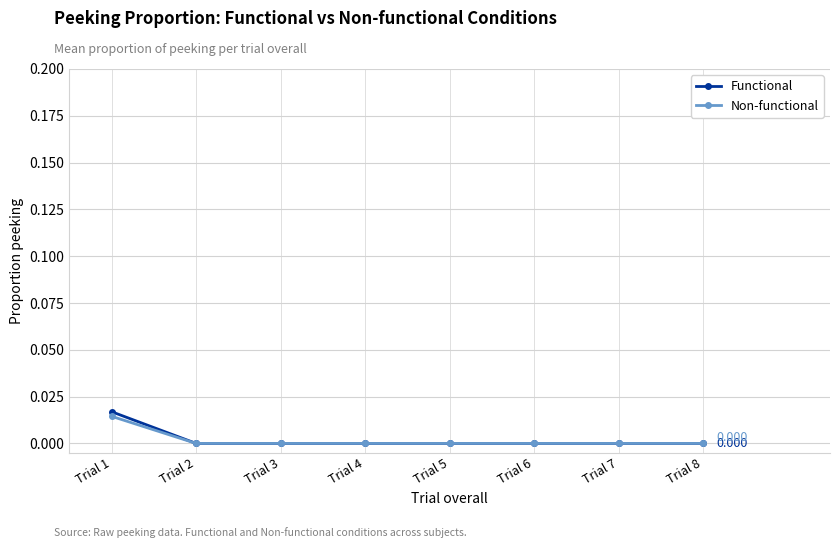

How many lines are shown in the chart?

2